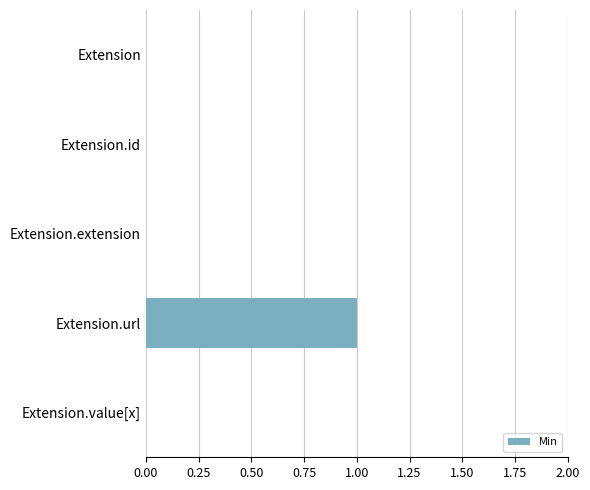

True or false: the data shows 0 at Extension.value[x].

True